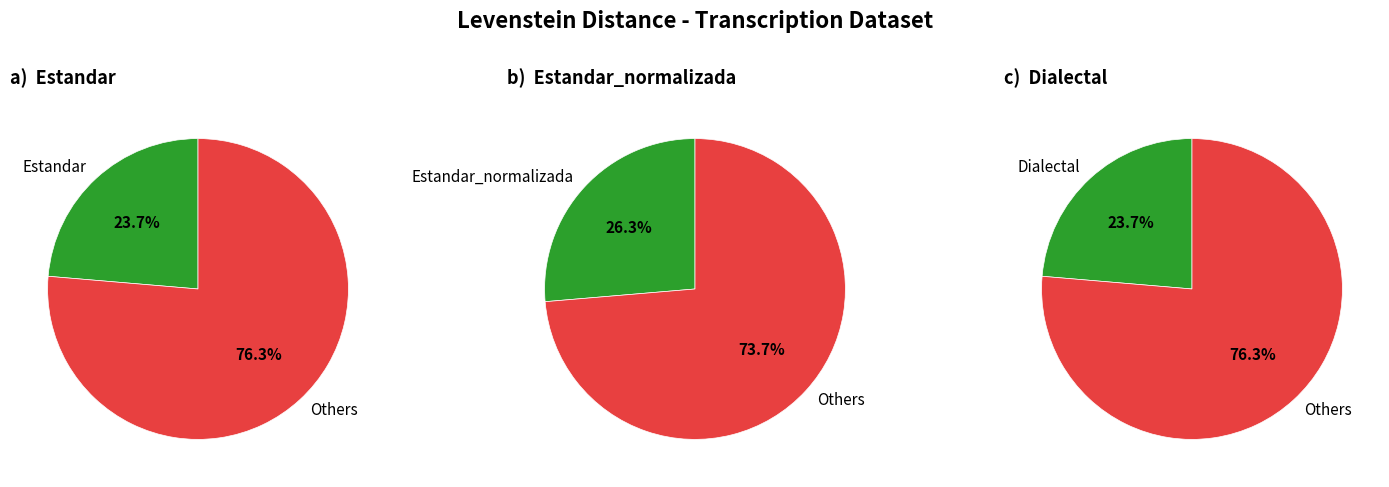

To the nearest percent, what portion does Dialectal represent?

24%